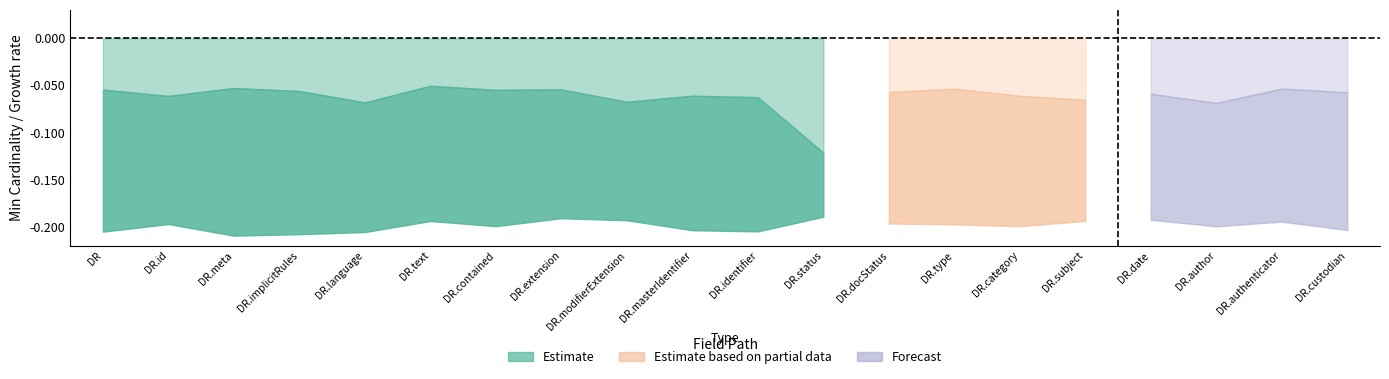

How many lines are shown in the chart?

3